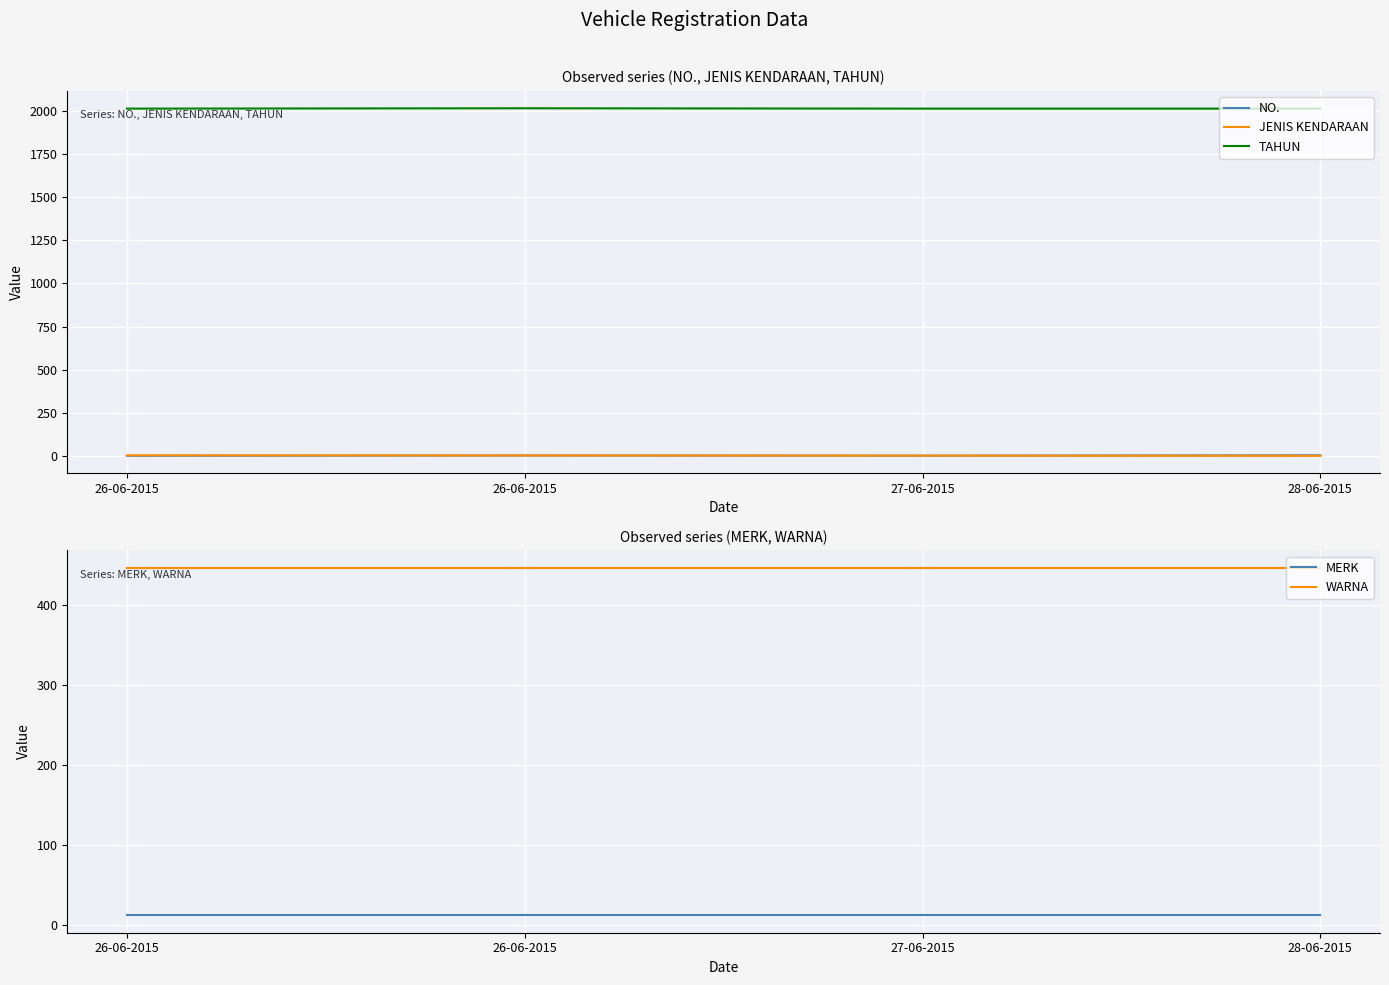

At which label is TAHUN closest to 2013?

26-06-2015